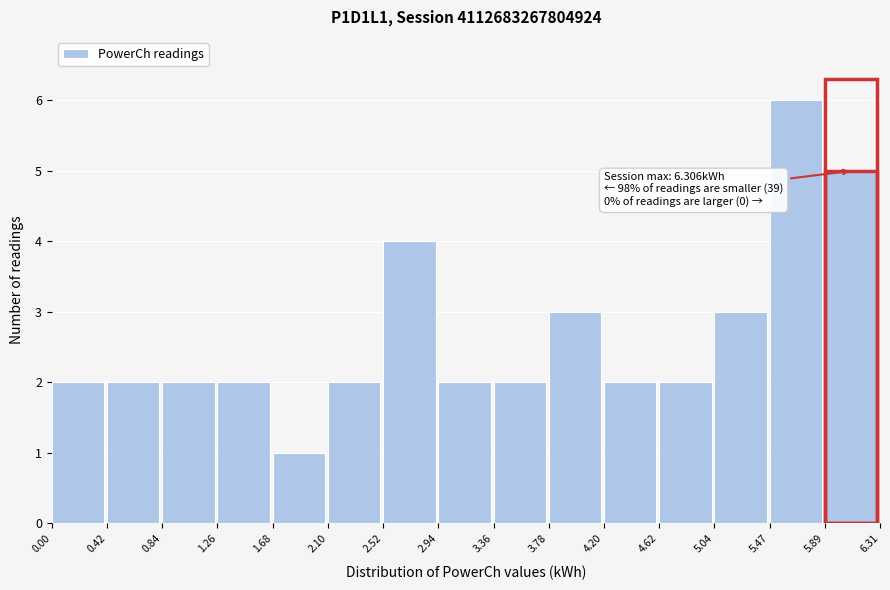

Which range on the x-axis has the tallest bar?

5.47 to 5.89